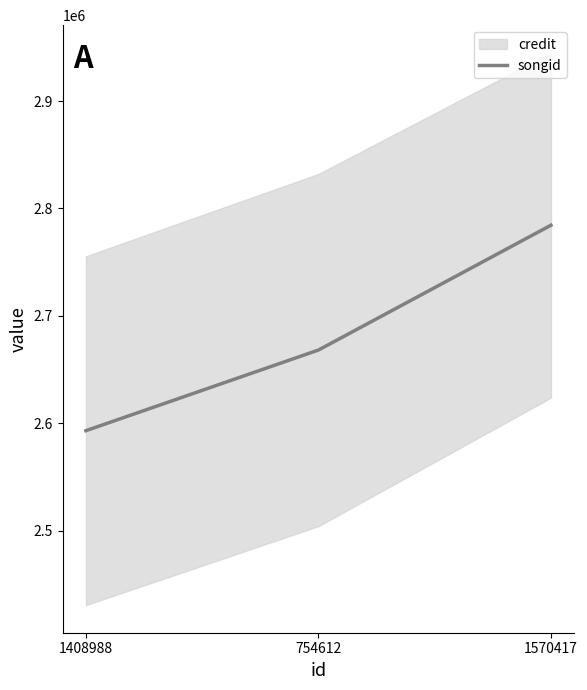

What is the label of the 1st point from the left?

1408988